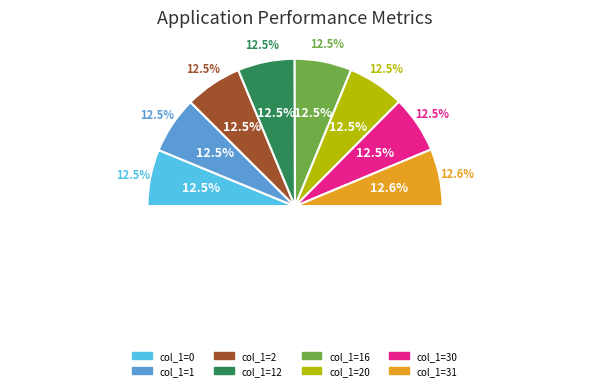

The 12 slice represents 12% of the pie. True or false?

True